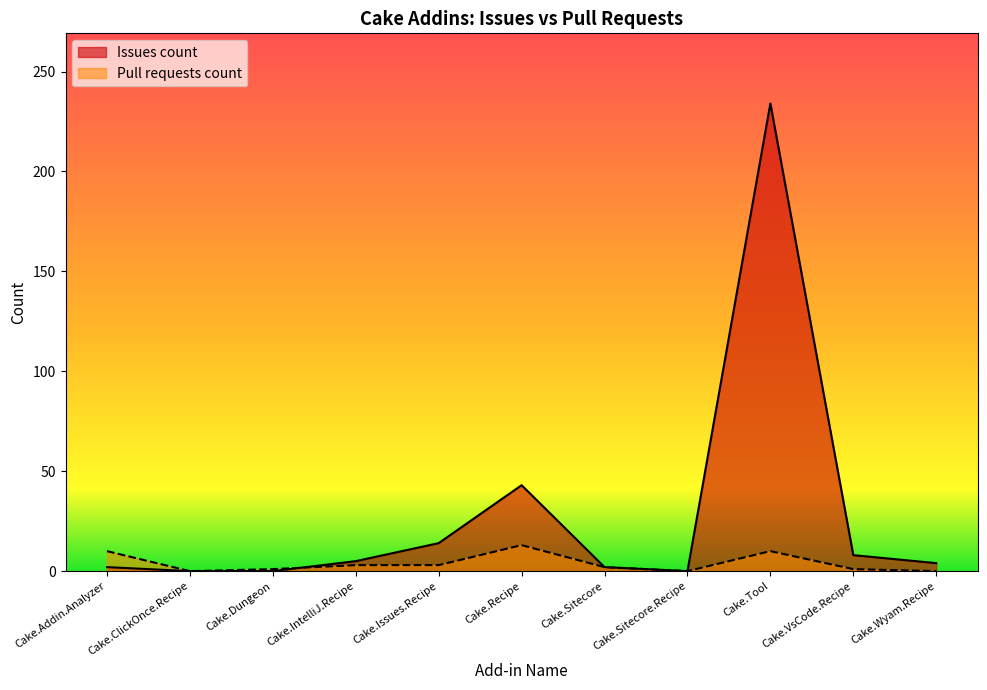

What is the greatest value displayed?

234